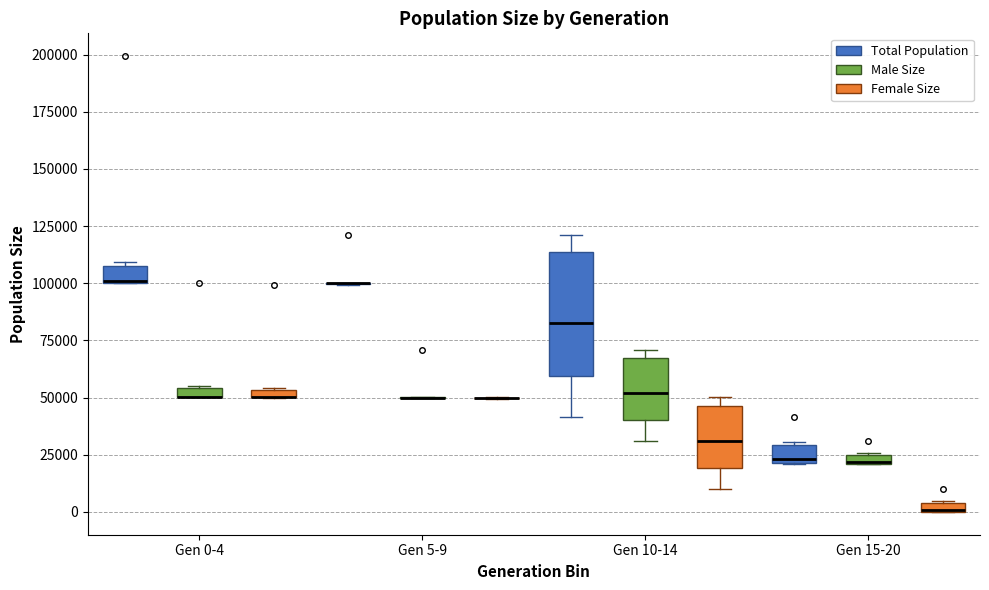

Which box is the tallest, from its lower edge to its upper edge?

Gen 10-14 (Total Population)